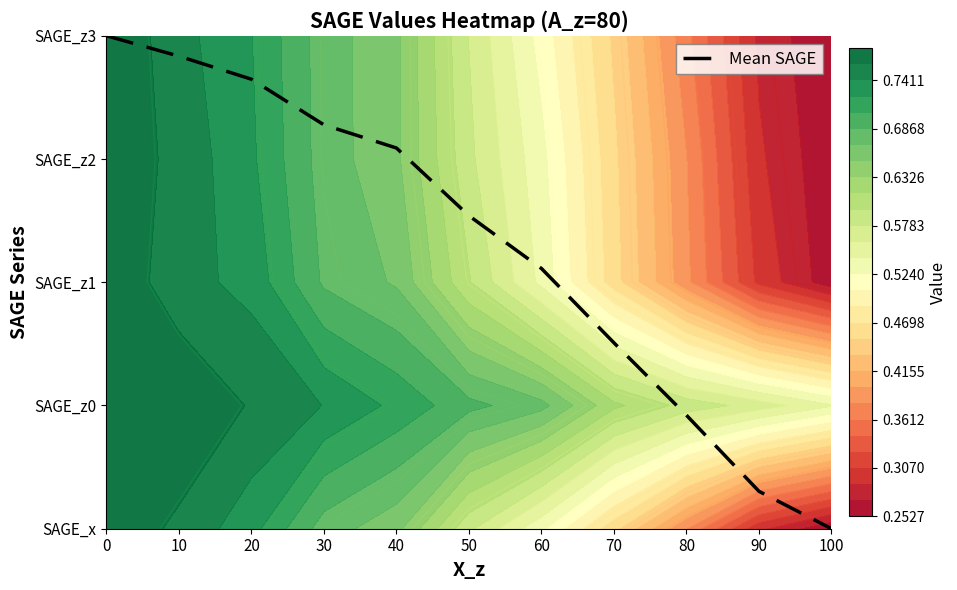

What is the difference between the values at 40 and 100?

3.1